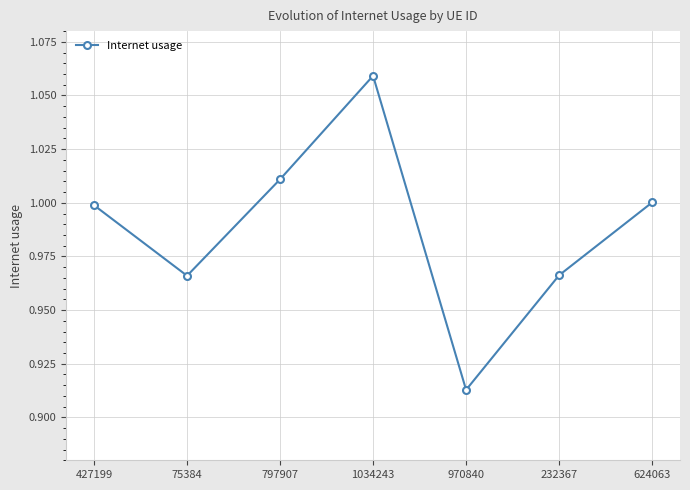

At which label is the value closest to 0?

970840